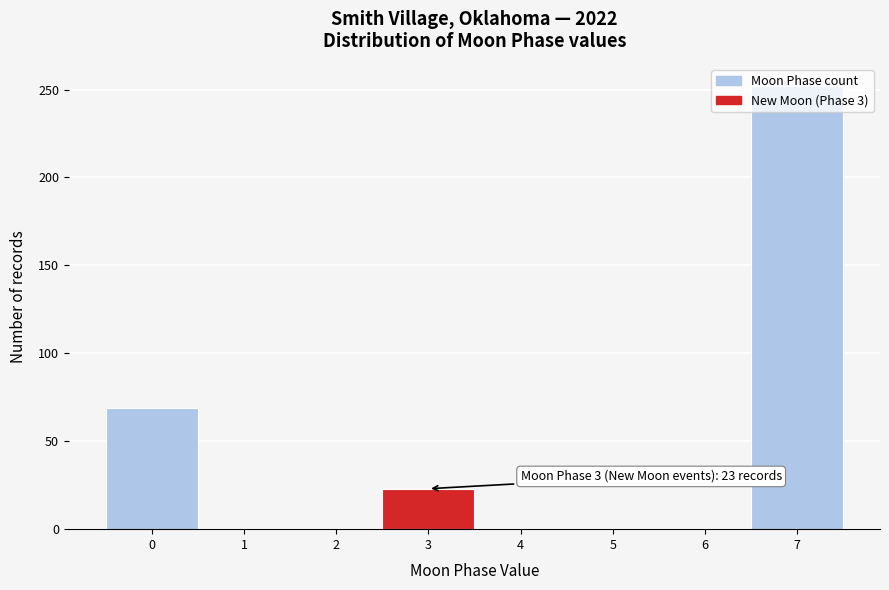

The value at 4 is 161. True or false?

False